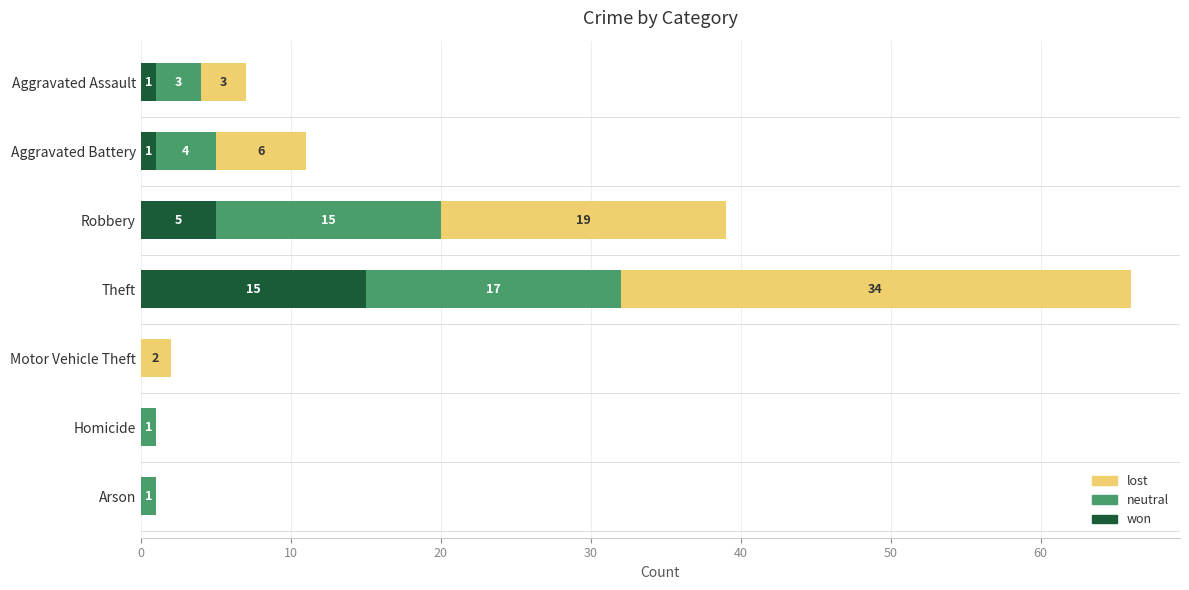

What is the total value across all series at Theft?

66